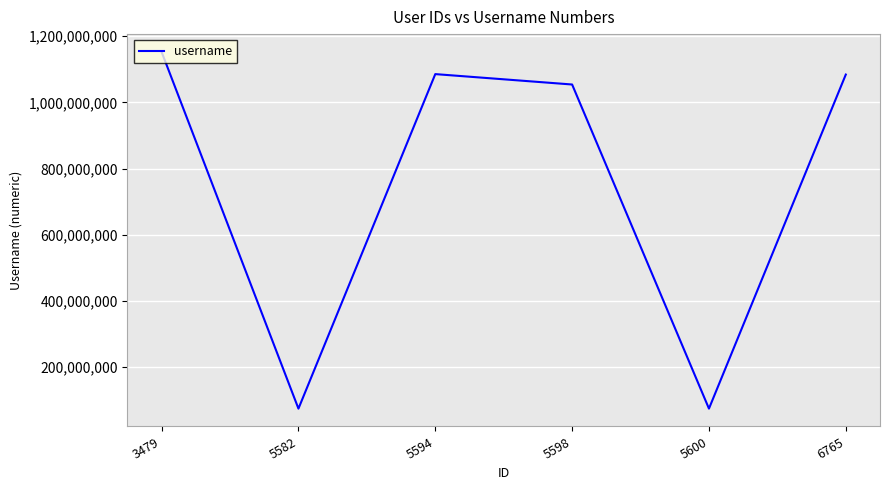

The value at 3479 is 1152192772. True or false?

True